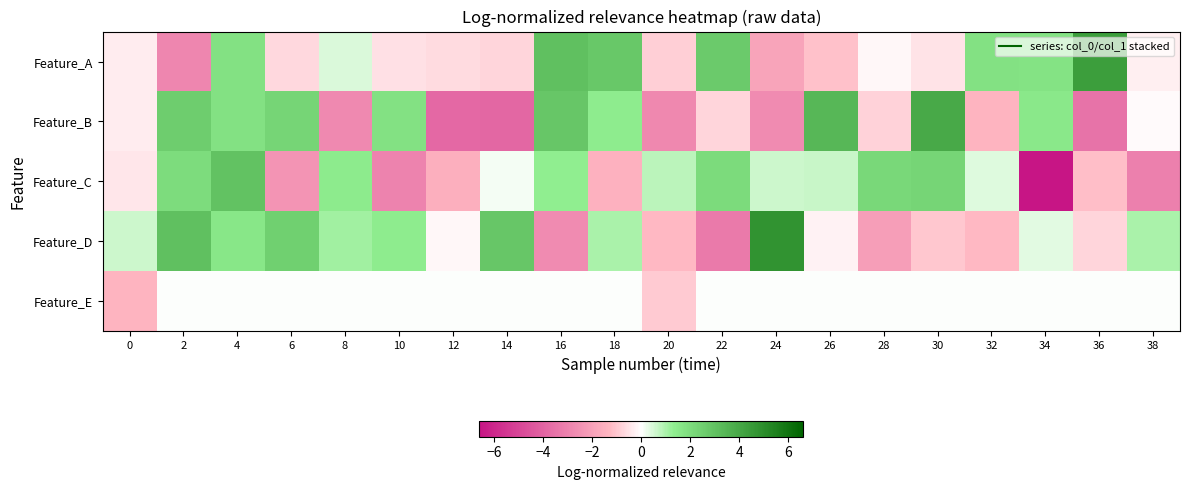

How many series are shown in this chart?

5